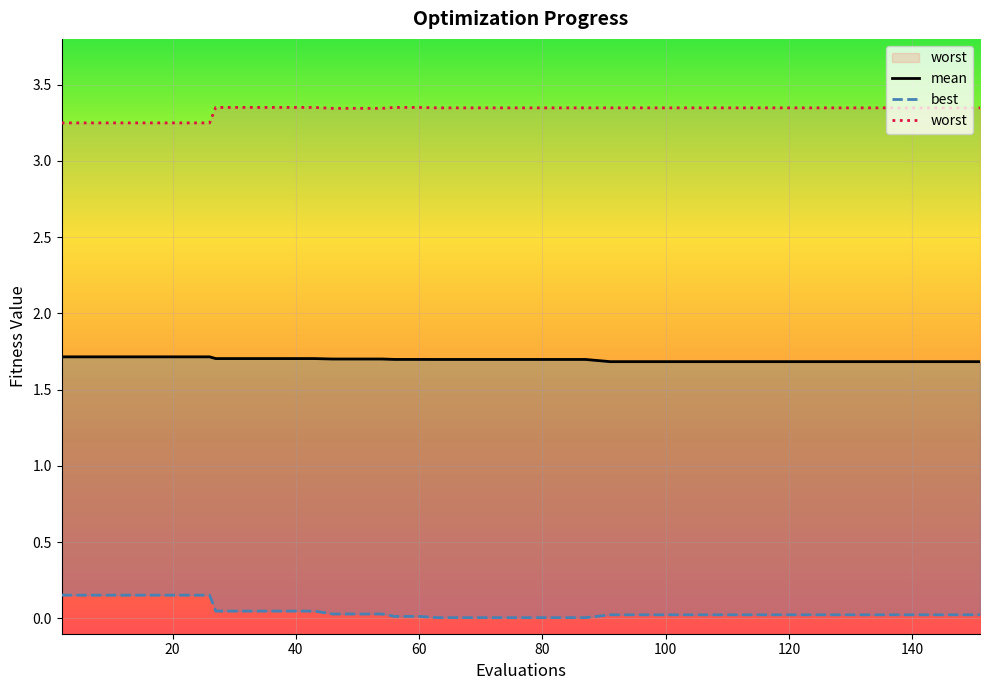

Which series has the widest spread of values?

best